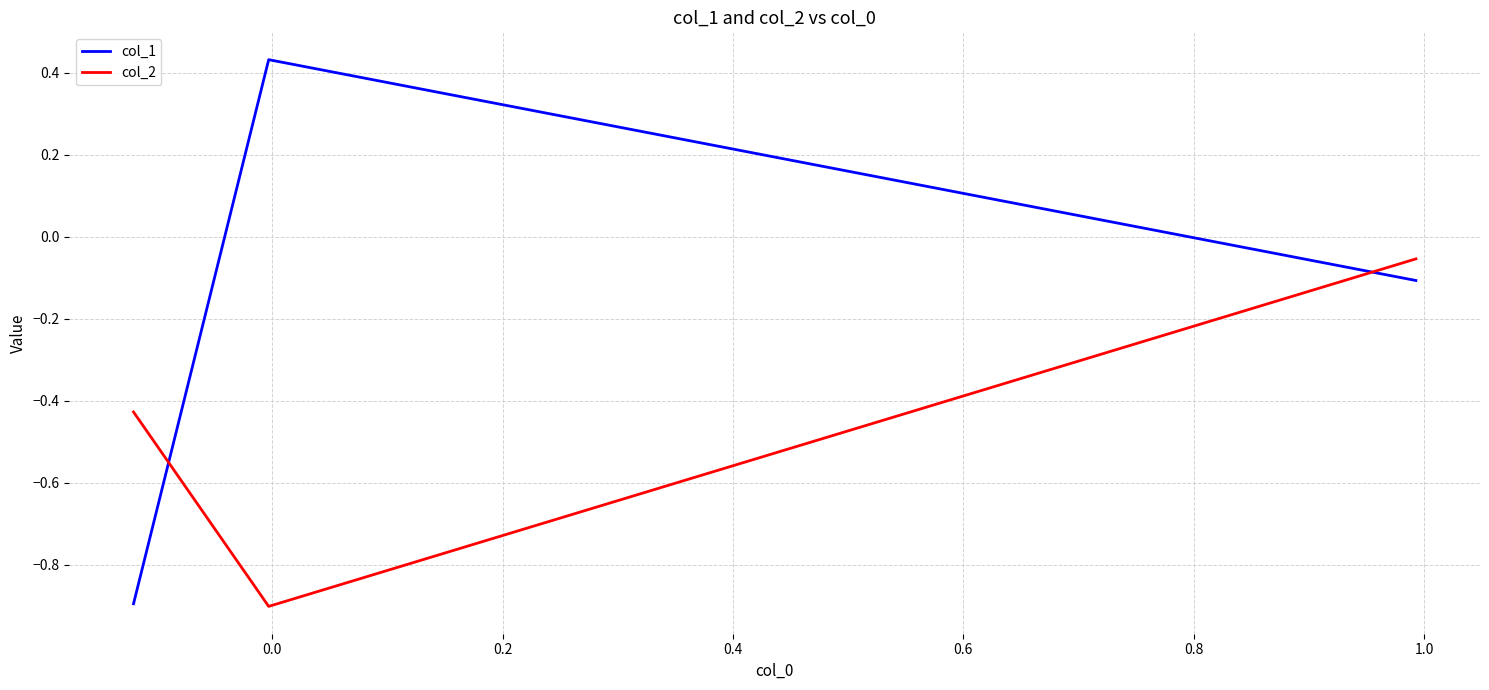

What is the difference between the second highest and minimum values in the col_1 series?

0.8